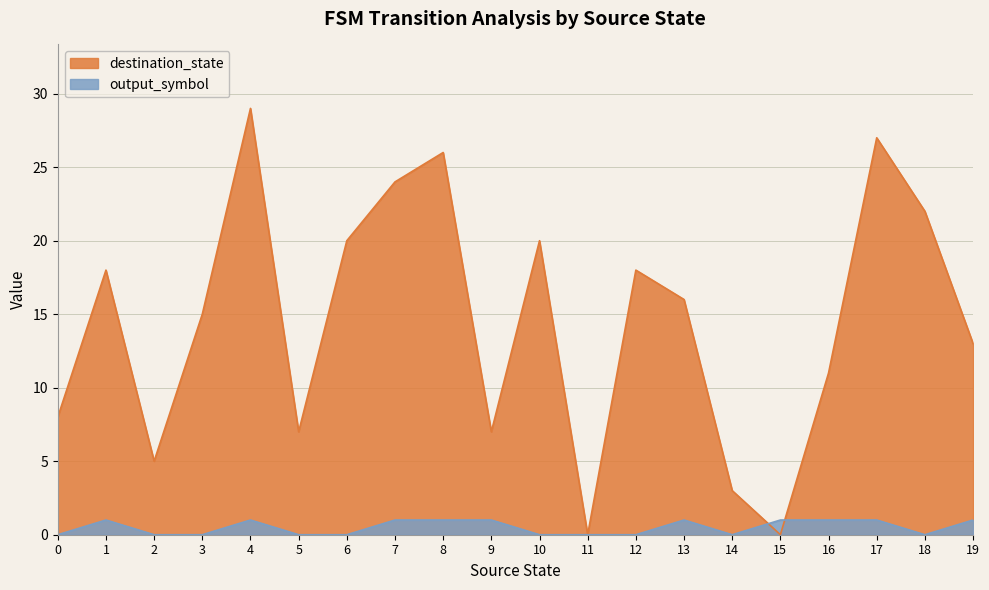

Between which two adjacent categories do output_symbol and destination_state first intersect?

14 and 15